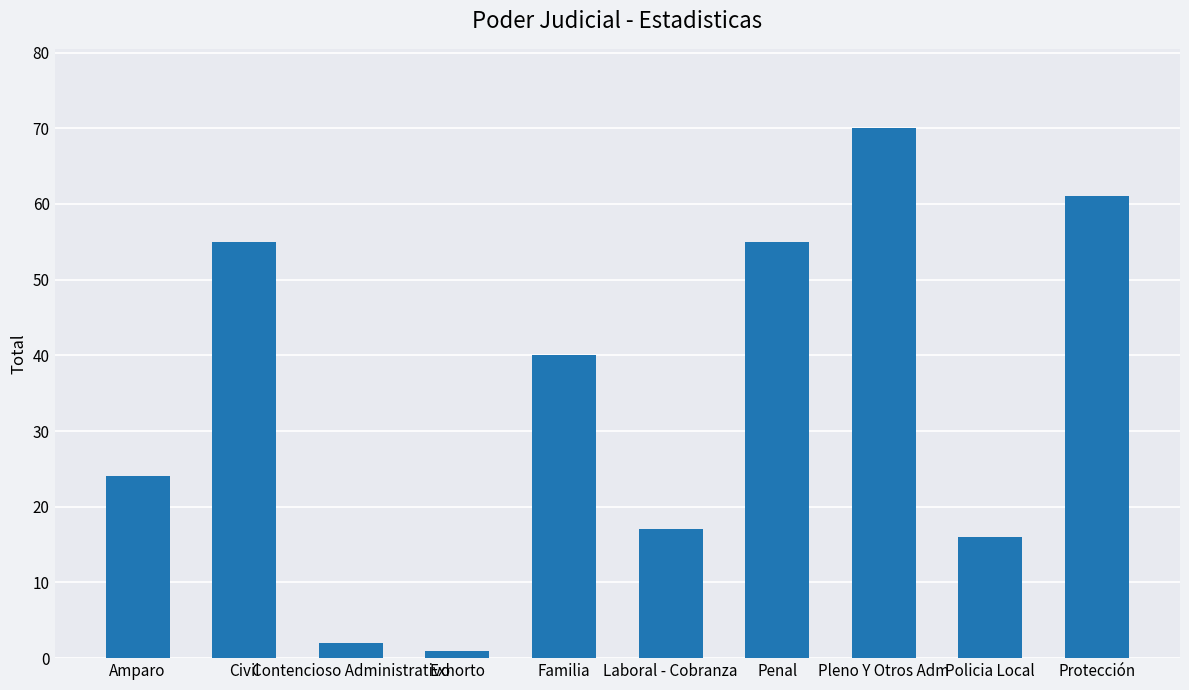

What is the maximum value shown in the chart?

70